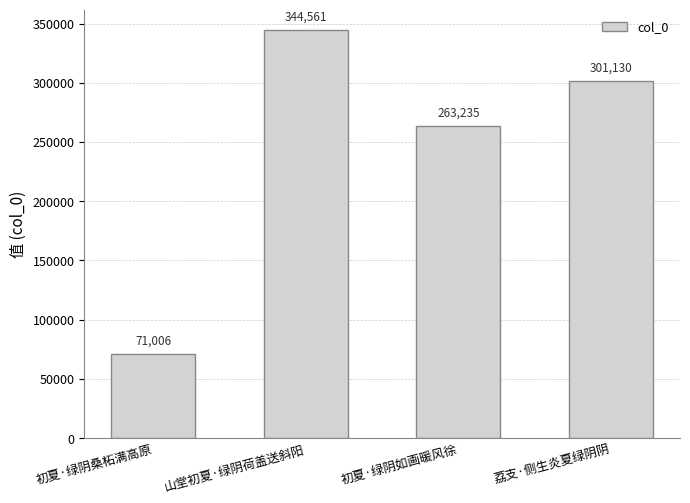

What is the average value?

244983